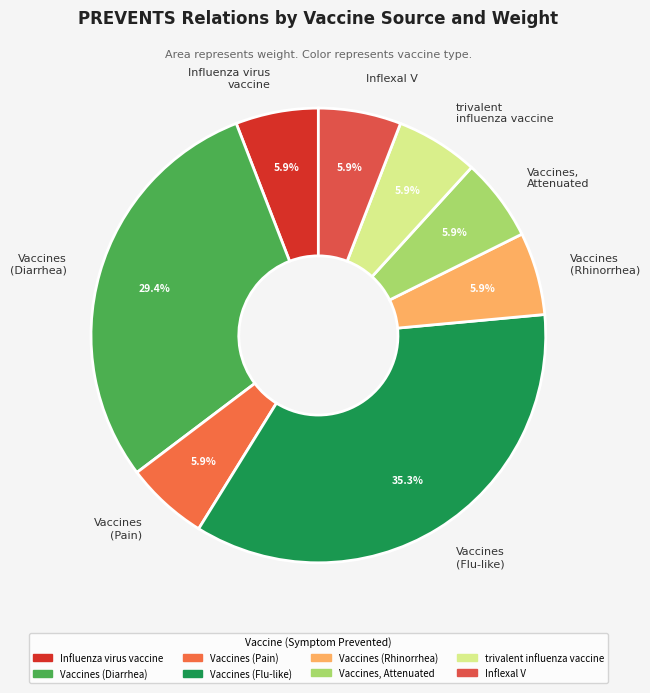

Is it true that trivalent influenza vaccine is 6% of the pie?

True